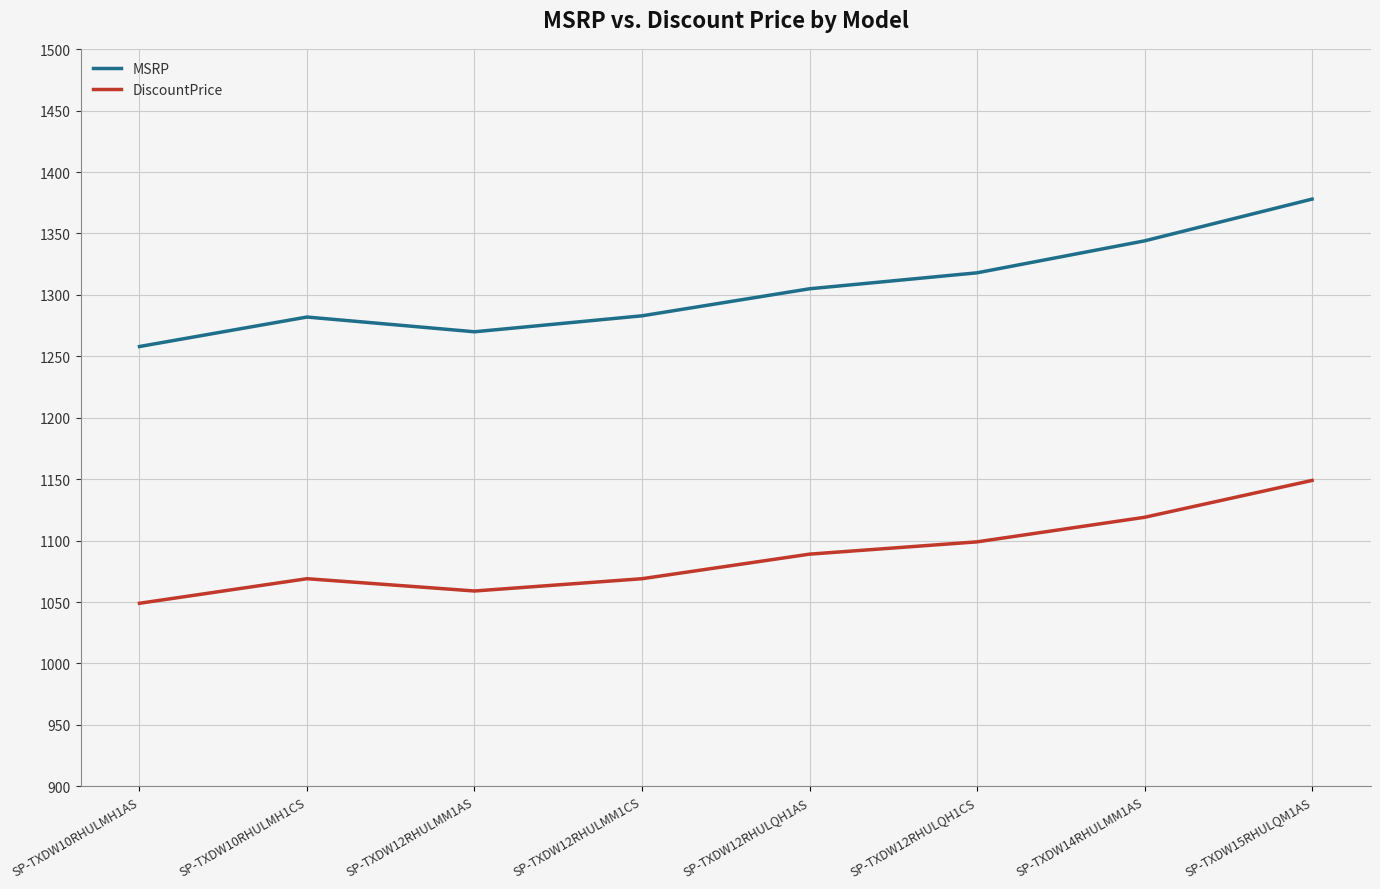

How many DiscountPrice values are between 1069 and 1119?

5